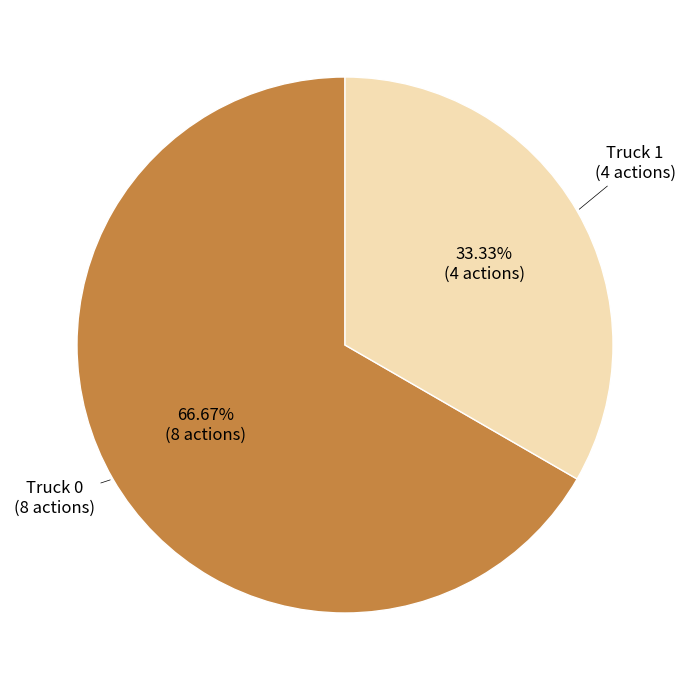

Is there a majority slice in this chart?

Yes